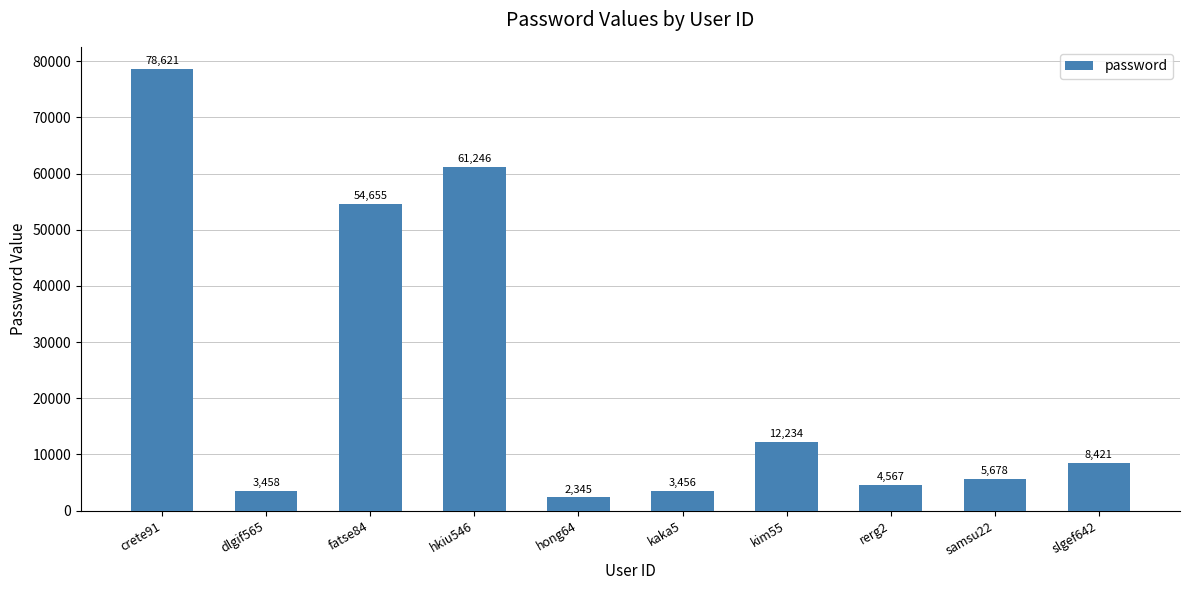

What is the label of the 10th bar from the left?

slgef642